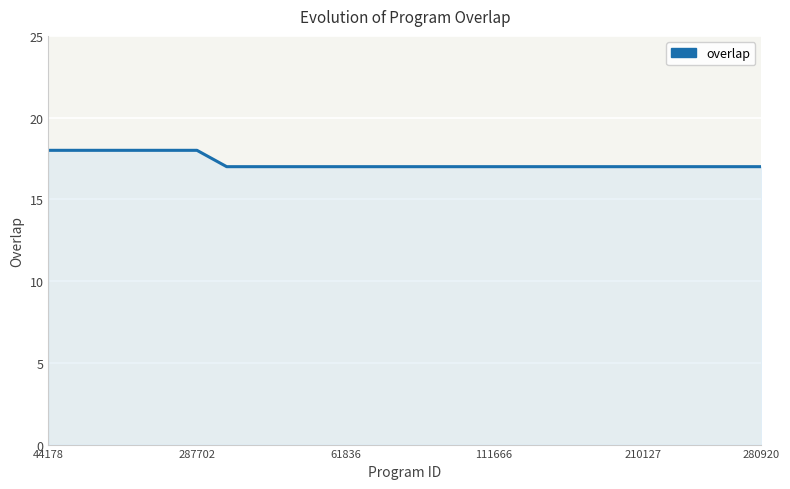

What is the maximum value shown in the chart?

18